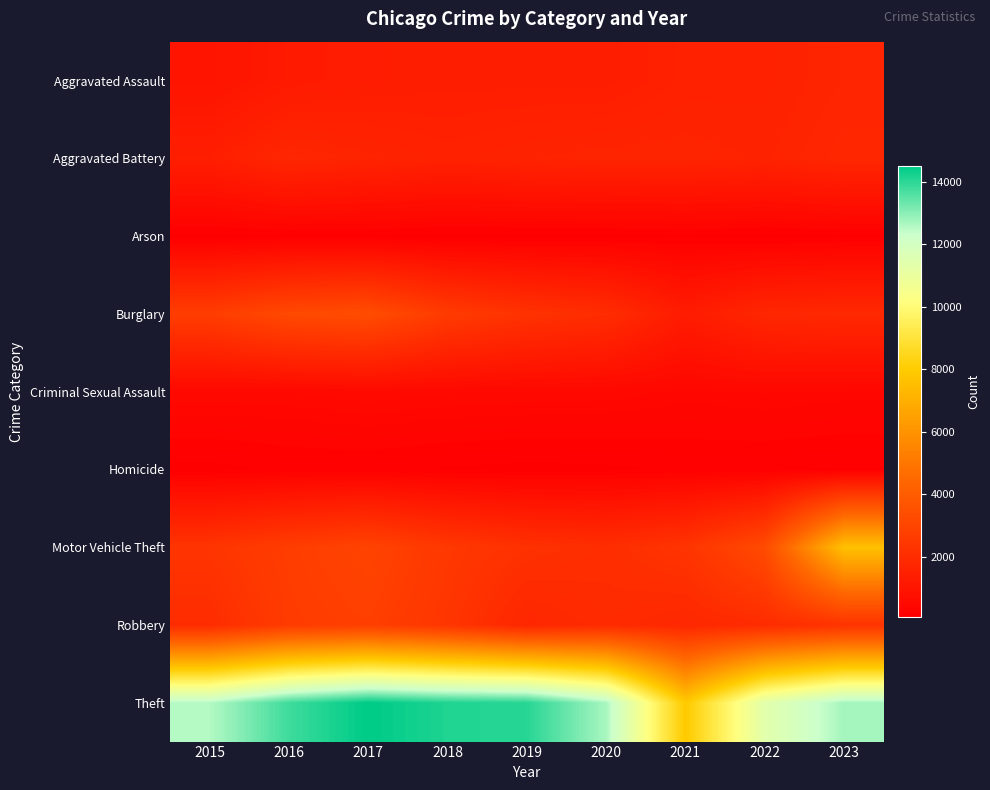

Reading right to left, extract all data points from this chart.

Aggravated Assault: 2023=1656	2022=1519	2021=1502	2020=1337	2019=1344	2018=1344	2017=1304	2016=1213	2015=951
Aggravated Battery: 2023=1740	2022=1580	2021=1638	2020=1638	2019=1589	2018=1515	2017=1613	2016=1735	2015=1376
Arson: 2023=106	2022=76	2021=117	2020=87	2019=82	2018=74	2017=114	2016=117	2015=85
Burglary: 2023=1837	2022=1742	2021=1281	2020=2003	2019=2230	2018=2597	2017=3340	2016=3182	2015=2691
Criminal Sexual Assault: 2023=388	2022=421	2021=390	2020=454	2019=465	2018=477	2017=517	2016=467	2015=464
Homicide: 2023=120	2022=141	2021=146	2020=108	2019=91	2018=119	2017=154	2016=149	2015=94
Motor Vehicle Theft: 2023=7609	2022=3279	2021=2313	2020=2034	2019=2171	2018=2466	2017=2957	2016=2691	2015=2322
Robbery: 2023=2270	2022=1961	2021=1760	2020=1932	2019=1730	2018=2356	2017=2769	2016=2629	2015=1975
Theft: 2023=12731	2022=11401	2021=7926	2020=12677	2019=14040	2018=14126	2017=14485	2016=13801	2015=12555